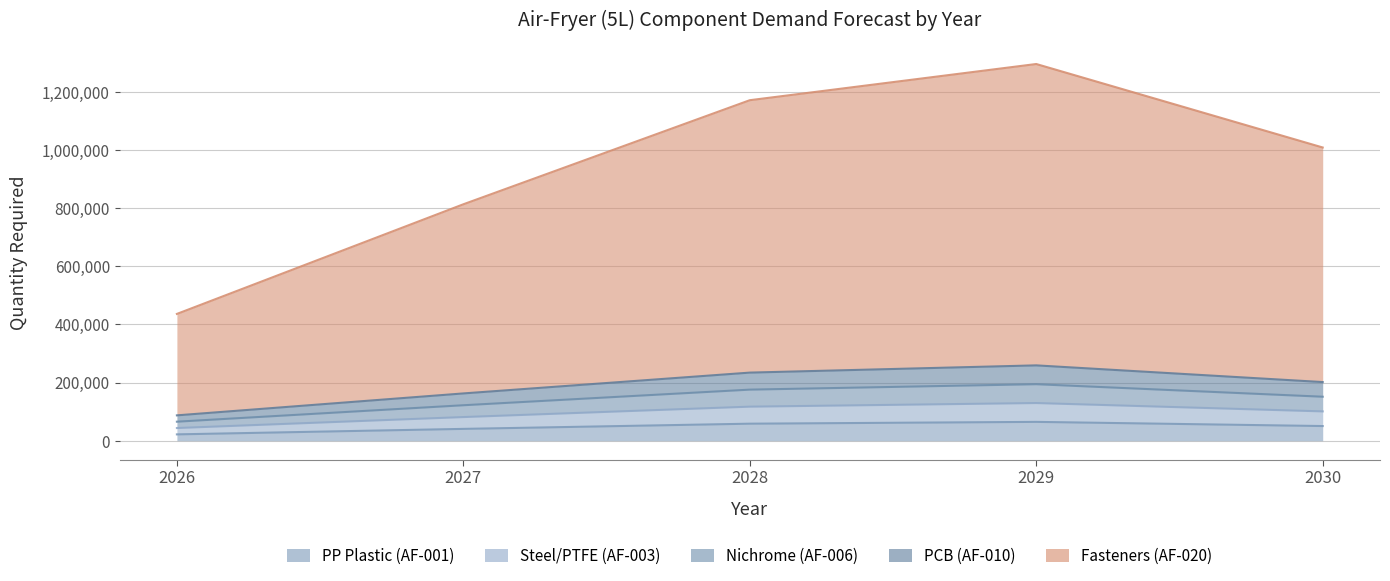

What is the difference between the highest and lowest values at 2026?

414105